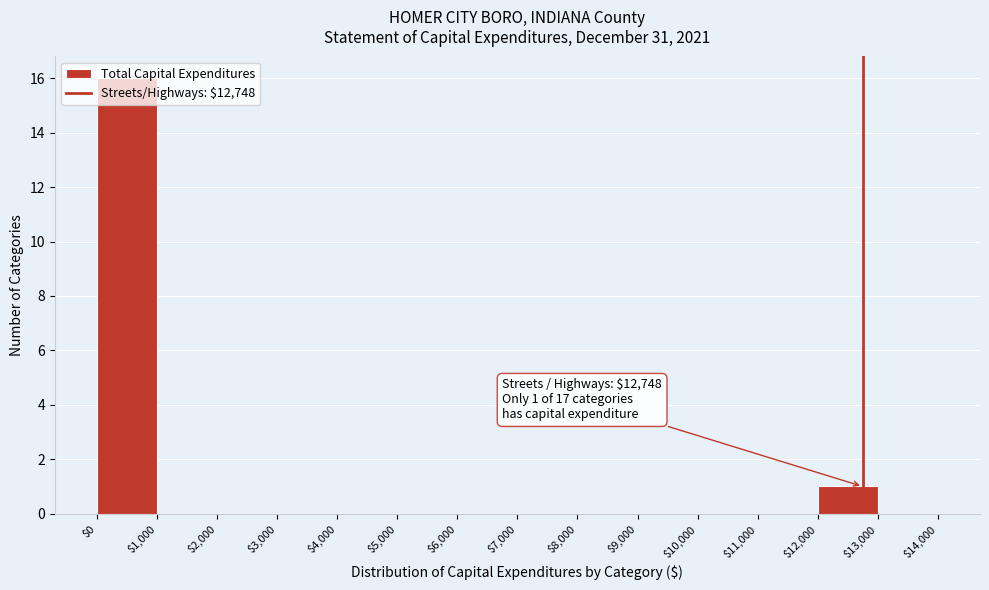

Over which range of the x-axis is the bar tallest?

$0 to $1,000